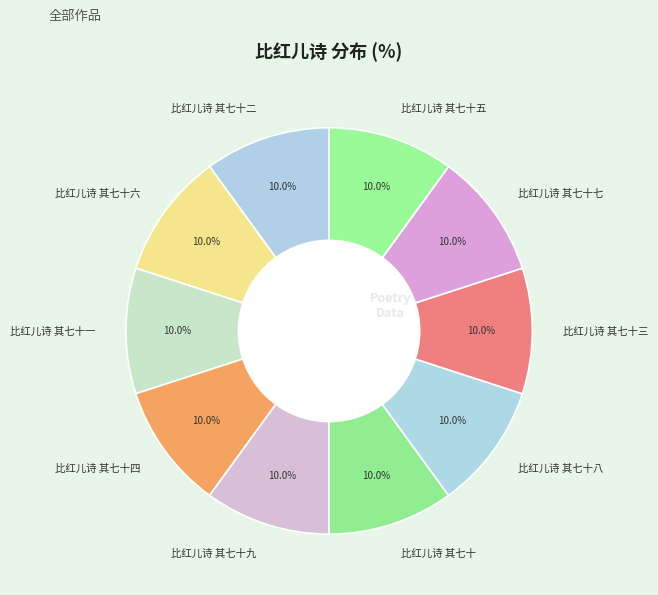

Count the number of slices in the pie.

10